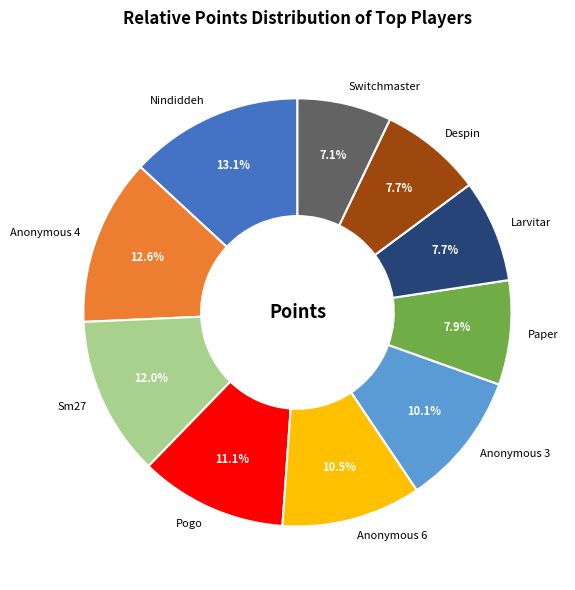

To the nearest percent, what is the average slice percentage?

10%